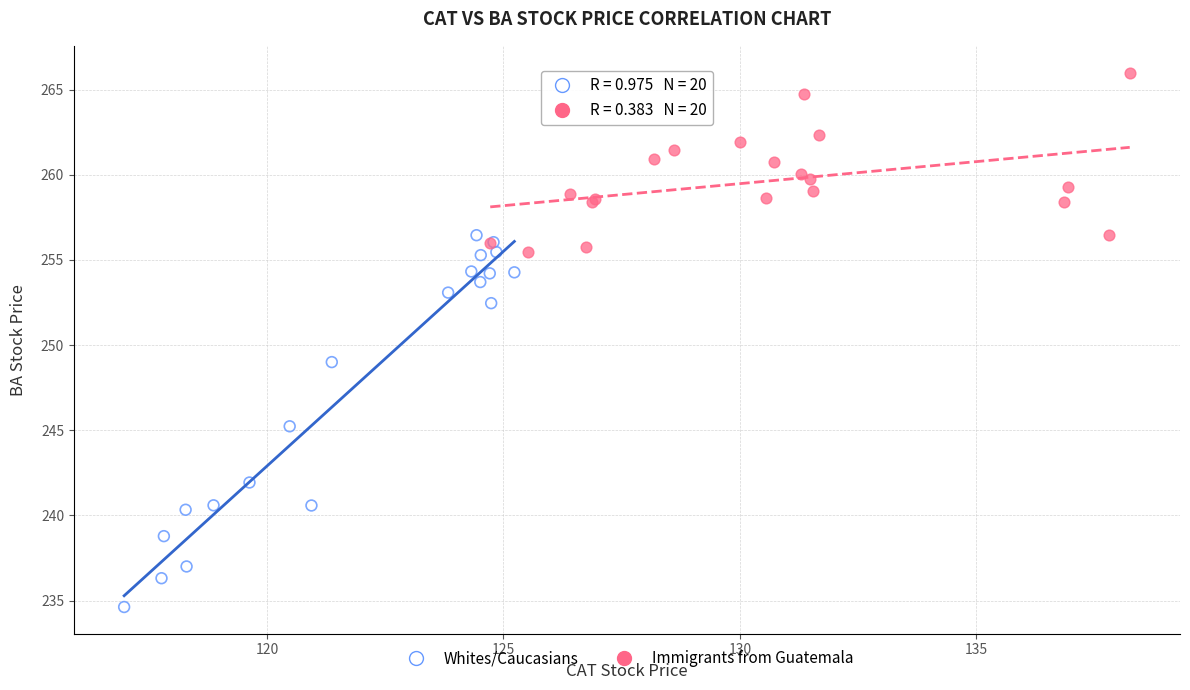

Which series contains the highest Y value?

Immigrants from Guatemala